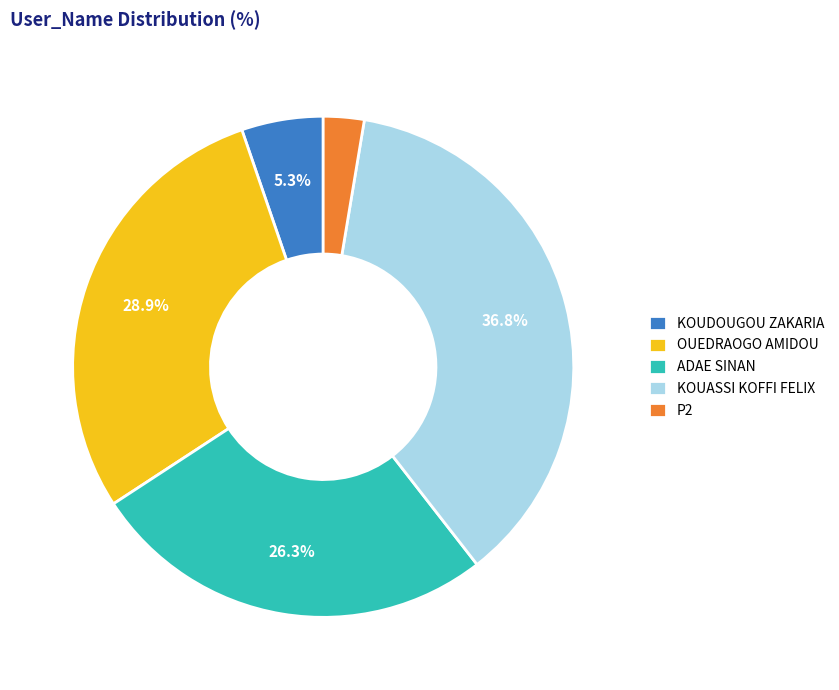

Do P2 and KOUDOUGOU ZAKARIA together represent more than half of the pie?

No